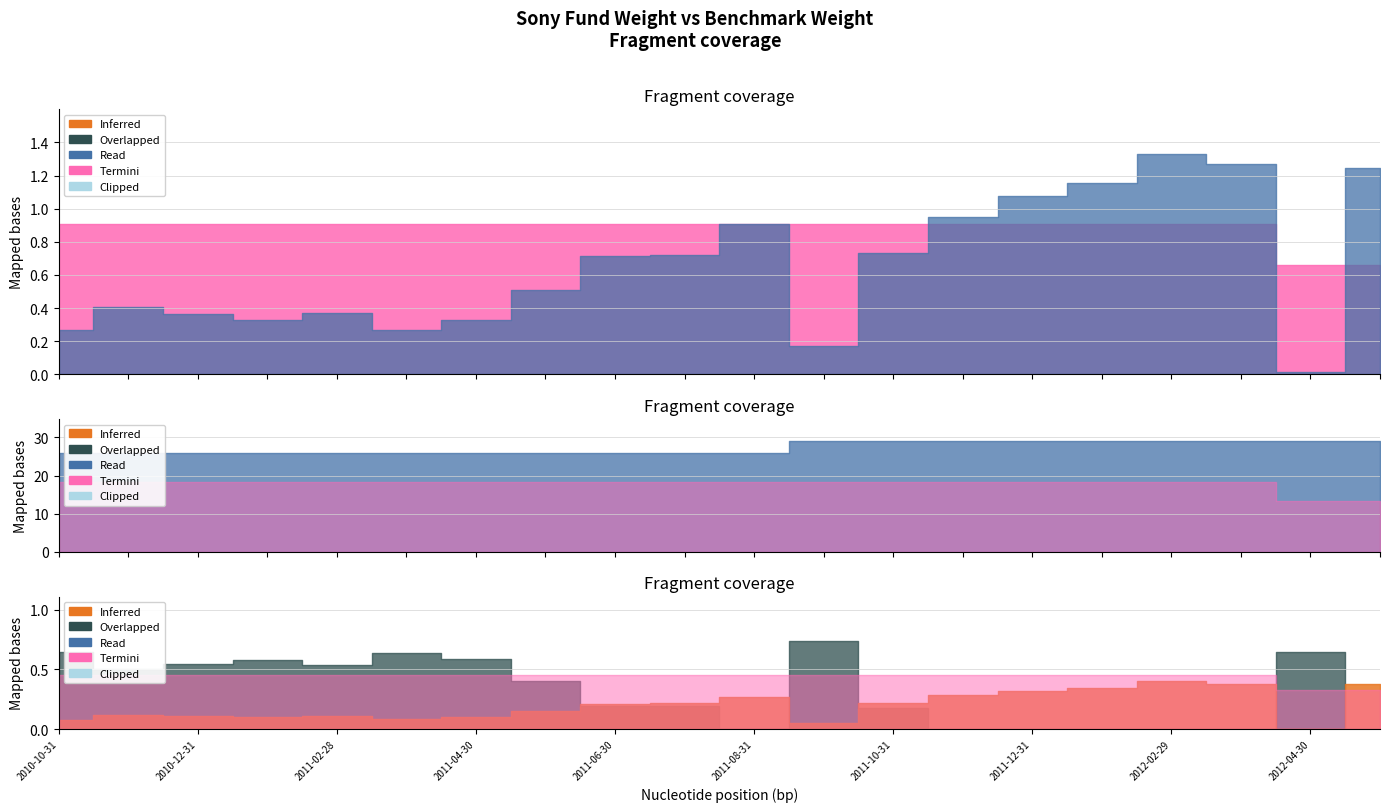

At which label is Benchmark_StockWgt closest to 0?

2012-04-30